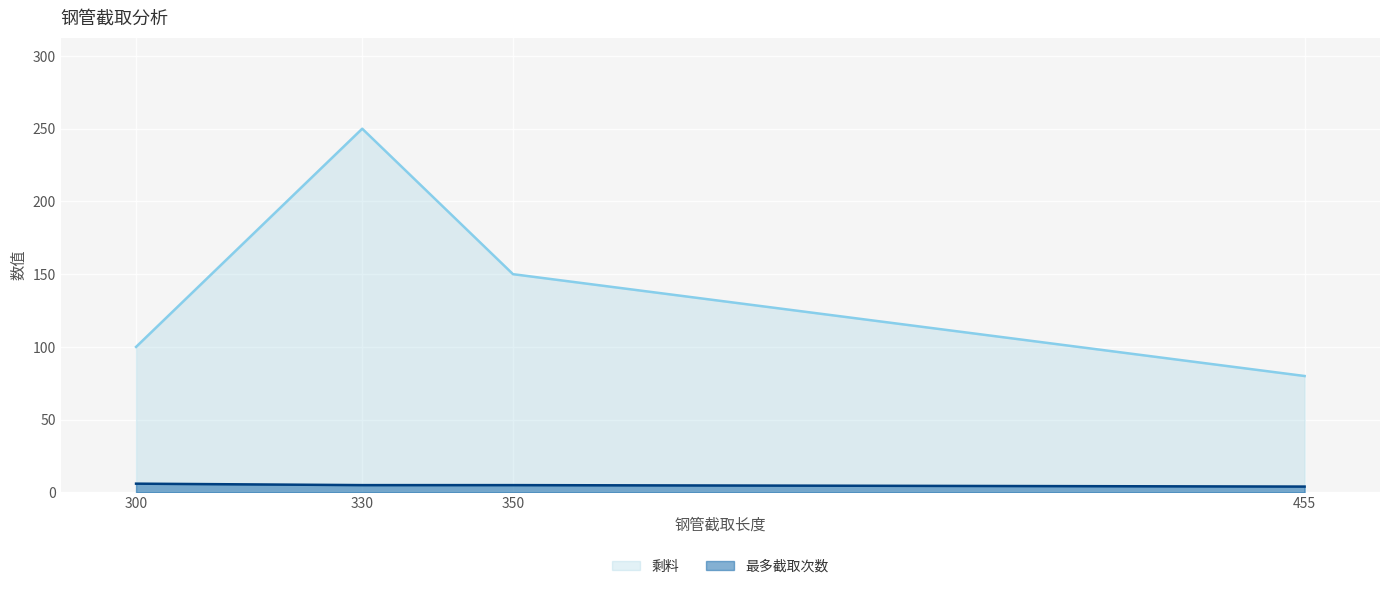

Reading left to right, transcribe all the data shown in this chart.

剩料: 300=100	330=250	350=150	455=80
最多截取次数: 300=6	330=5	350=5	455=4